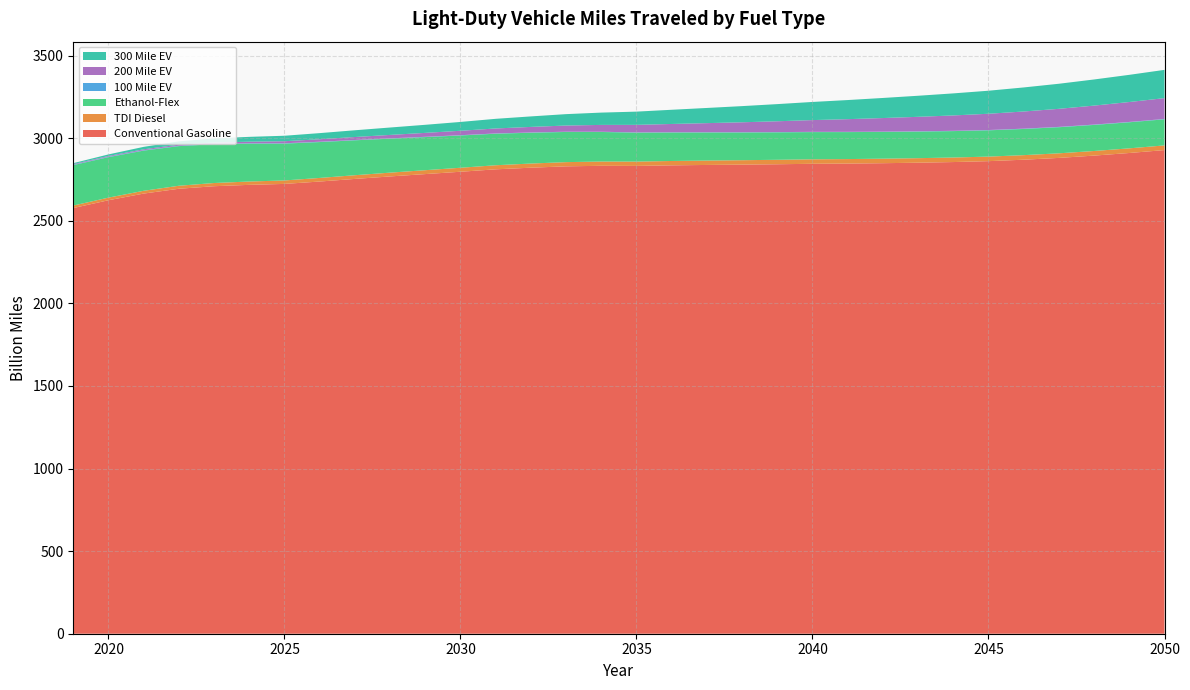

Reading right to left, extract all data points from this chart.

Conventional Gasoline: 2927.8	2910.2	2894.3	2880.4	2869.5	2860.7	2855.3	2851.3	2848.3	2846.0	2844.7	2842.0	2839.7	2837.7	2835.3	2831.9	2832.6	2829.3	2821.1	2811.2	2796.6	2782.4	2768.2	2753.2	2737.4	2722.9	2717.3	2709.0	2693.6	2664.5	2624.1	2576.9
TDI Diesel: 28.3	28.1	27.9	27.8	27.6	27.5	27.5	27.4	27.4	27.3	27.2	27.0	26.8	26.6	26.4	26.1	25.9	25.5	25.1	24.7	24.2	23.6	23.1	22.4	21.7	21.0	20.2	19.4	18.2	16.9	15.8	15.1
Ethanol-Flex: 157.9	157.8	157.8	158.0	158.5	159.1	159.9	160.9	162.0	163.3	164.7	166.2	168.0	170.1	172.5	175.4	178.9	182.6	186.6	190.9	195.4	200.3	205.7	211.3	217.1	223.0	229.3	235.1	239.9	243.2	245.1	244.8
100 Mile EV: 2.1	2.1	2.0	2.0	1.9	1.8	1.8	1.7	1.7	1.6	1.5	1.5	1.5	1.4	1.4	1.4	1.4	1.5	1.5	1.6	1.7	1.8	1.8	1.9	2.0	2.1	2.2	2.3	2.4	2.4	2.4	2.4
200 Mile EV: 126.1	120.5	114.9	109.3	103.9	98.4	93.0	87.7	82.2	76.7	71.1	65.5	60.2	55.0	50.2	45.6	41.4	37.4	33.7	30.1	26.8	23.7	20.8	18.0	15.1	12.3	9.6	7.8	6.5	5.5	4.5	3.7
300 Mile EV: 171.1	164.6	158.2	151.8	145.6	139.4	133.5	127.5	121.6	115.7	109.8	103.8	97.9	91.9	86.0	80.1	74.5	69.0	63.6	58.4	53.4	48.9	44.8	40.9	37.0	33.2	29.2	24.8	20.0	14.8	9.5	5.6